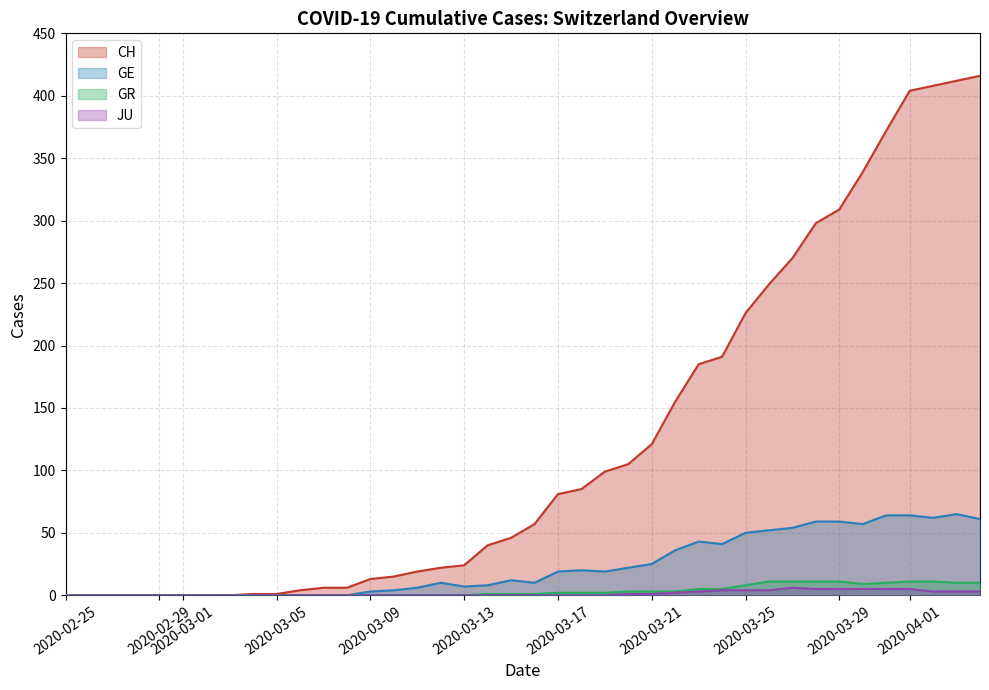

Does the chart display data point markers on the line(s)?

No